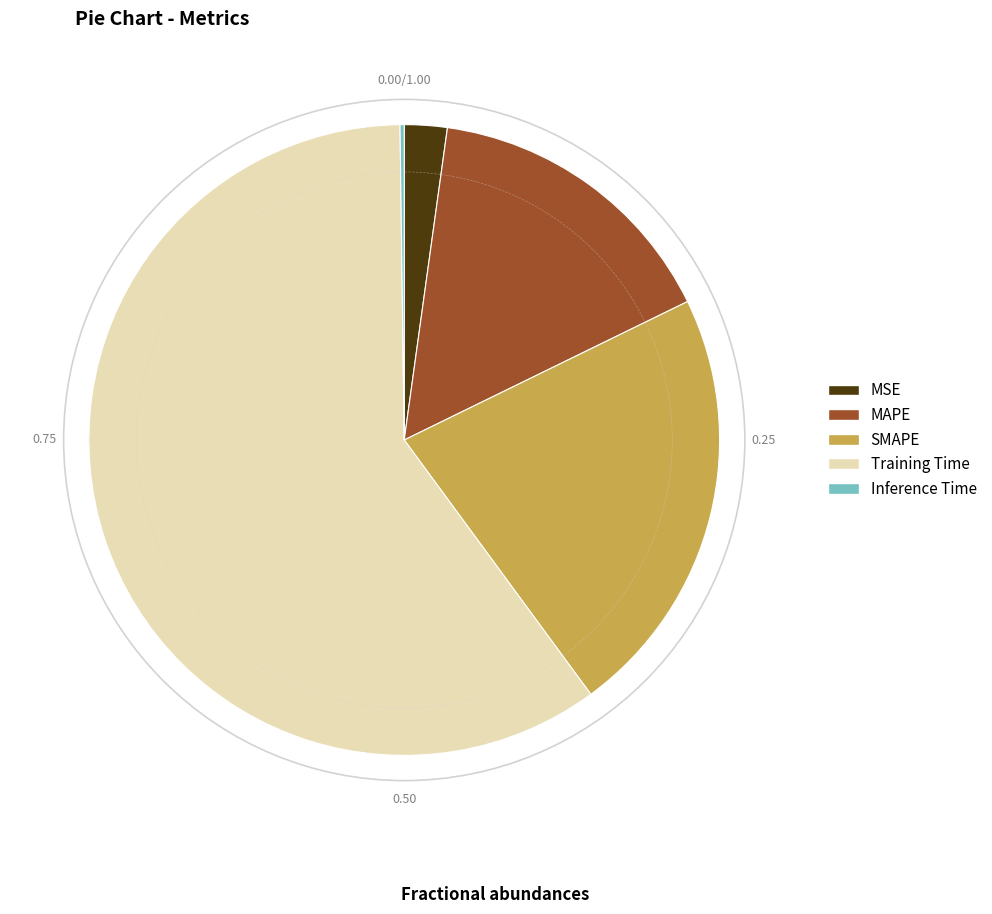

Is there any slice that represents more than half of the pie?

Yes